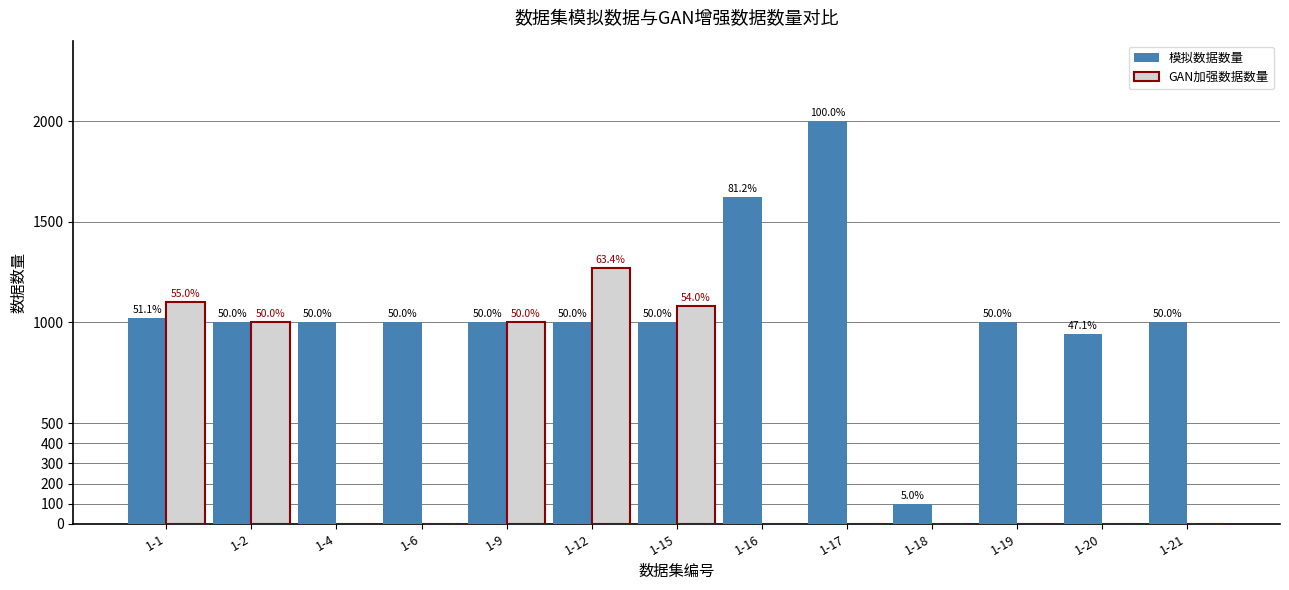

Rank the categories by 模拟数据数量 value from lowest to highest.

1-18, 1-20, 1-2, 1-4, 1-6, 1-9, 1-12, 1-15, 1-19, 1-21, 1-1, 1-16, 1-17